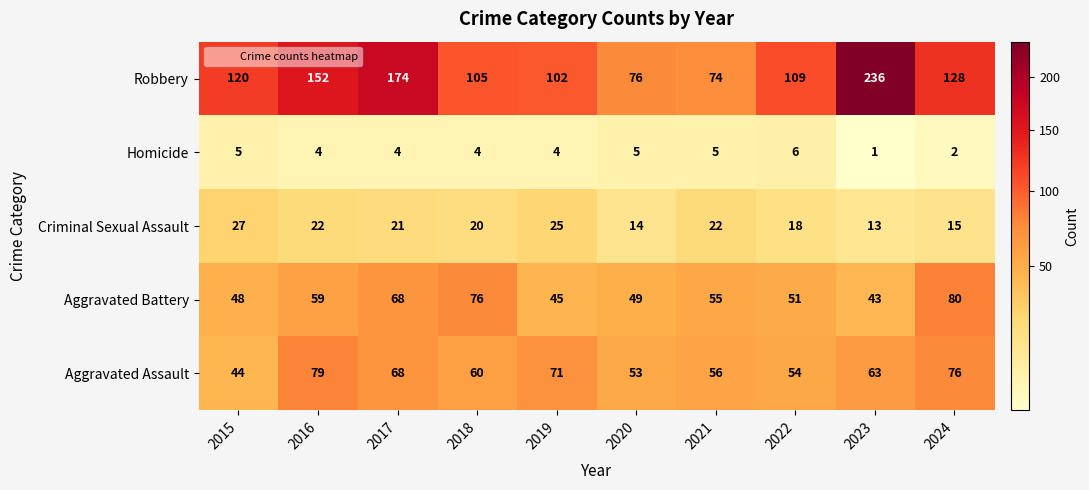

How many series are shown in this chart?

5